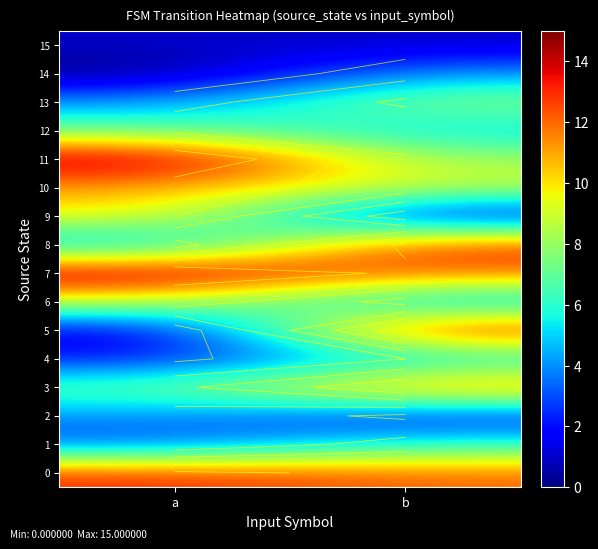

Where is 12 nearest to the value 6?

a